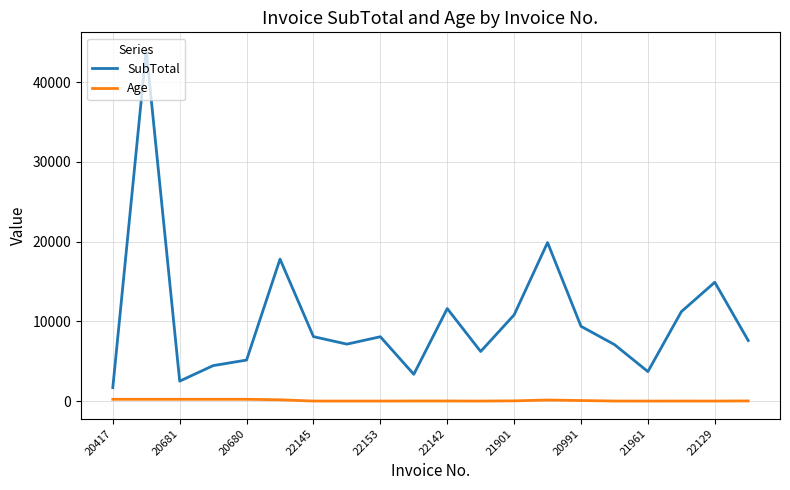

At how many categories does at least one series exceed 5914?

14